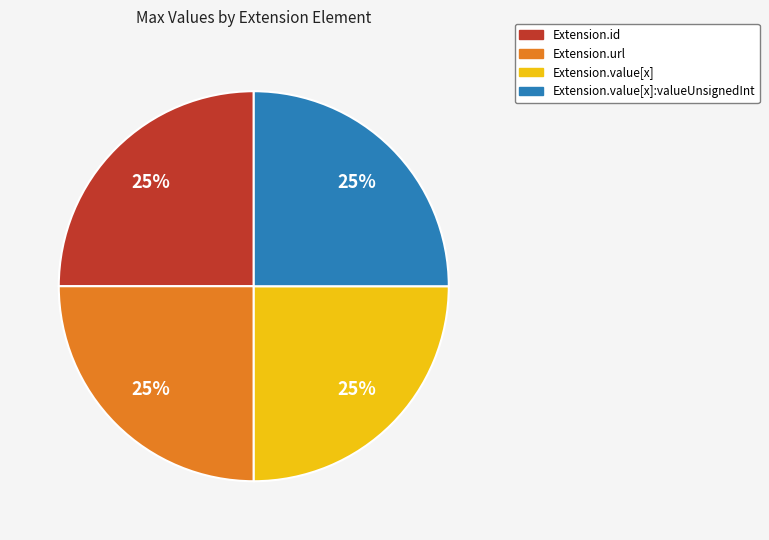

To the nearest percent, what is the average slice percentage?

25%